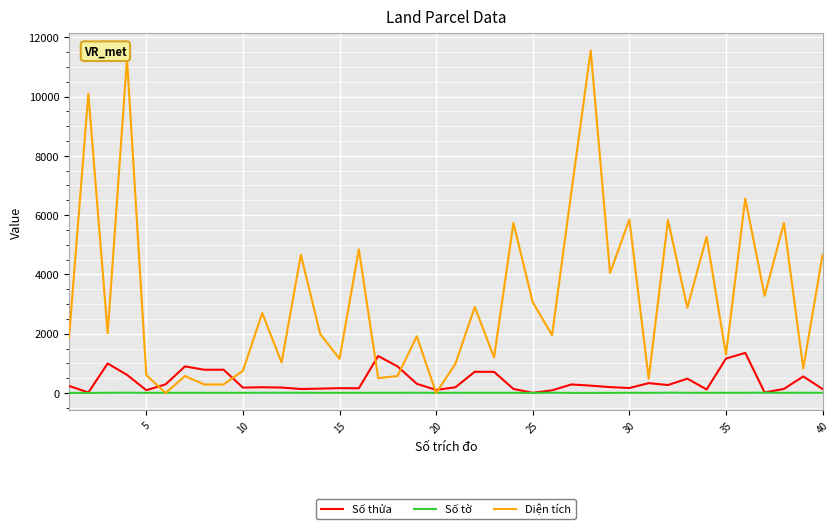

Rank the series by their maximum value, from highest to lowest.

Diện tích, Số thửa, Số tờ